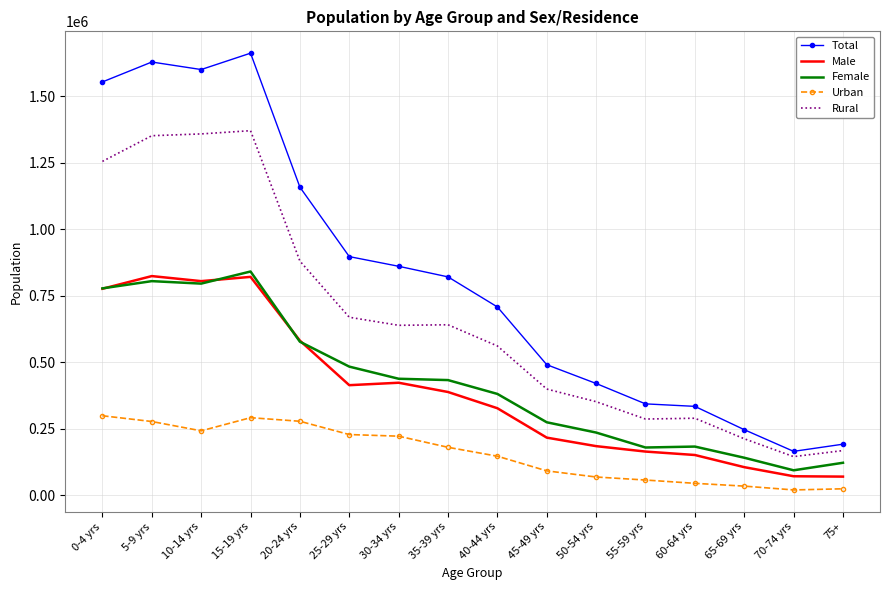

True or false: Female and Rural intersect in this chart.

False